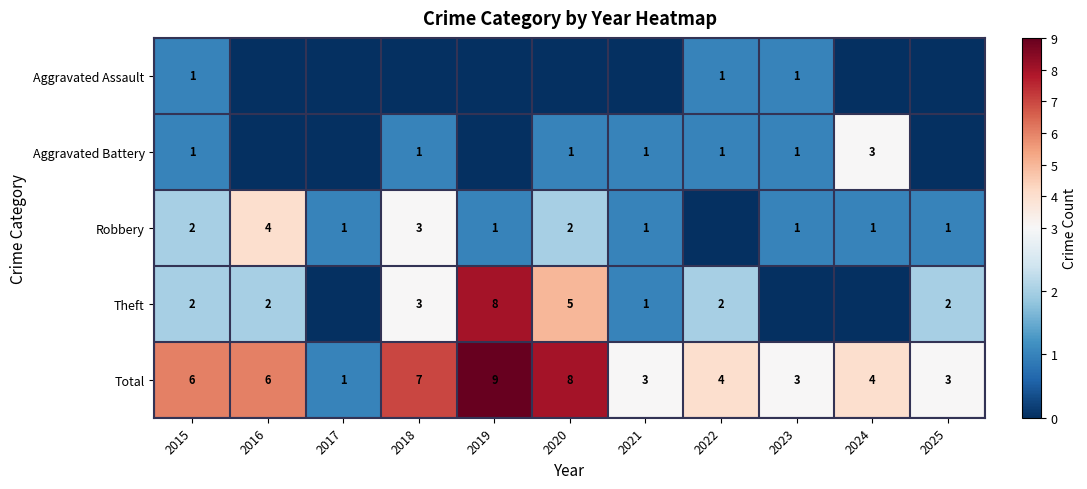

What is the difference between the second highest and second lowest values in the Total series?

5